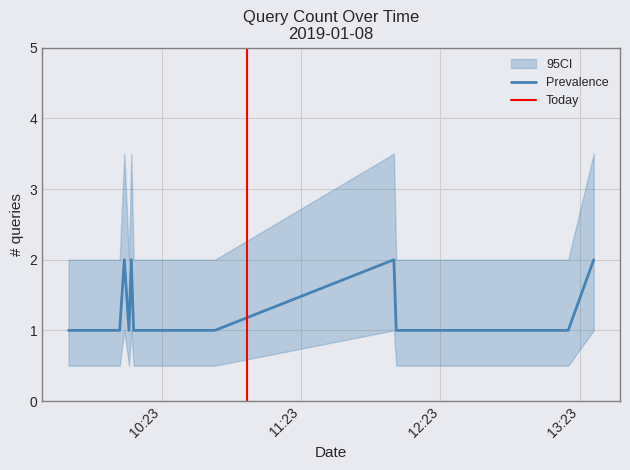

Rank the categories by value from lowest to highest.

2019-01-08 09:43:00, 2019-01-08 09:59:00, 2019-01-08 10:02:00, 2019-01-08 10:04:00, 2019-01-08 10:05:00, 2019-01-08 10:09:00, 2019-01-08 10:11:00, 2019-01-08 10:16:00, 2019-01-08 10:18:00, 2019-01-08 10:31:00, 2019-01-08 10:32:00, 2019-01-08 10:46:00, 2019-01-08 12:04:00, 2019-01-08 12:32:00, 2019-01-08 13:18:00, 2019-01-08 10:07:00, 2019-01-08 10:10:00, 2019-01-08 12:03:00, 2019-01-08 13:29:00